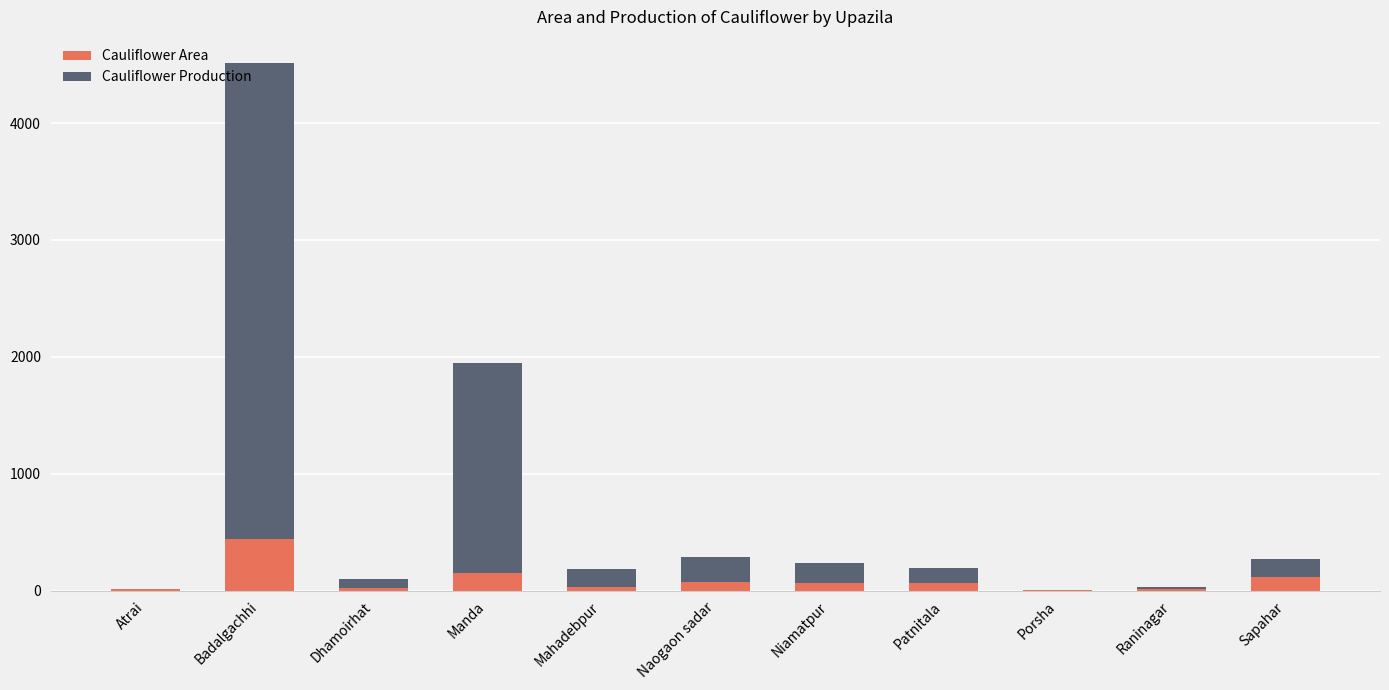

Count the number of categories in the chart.

11